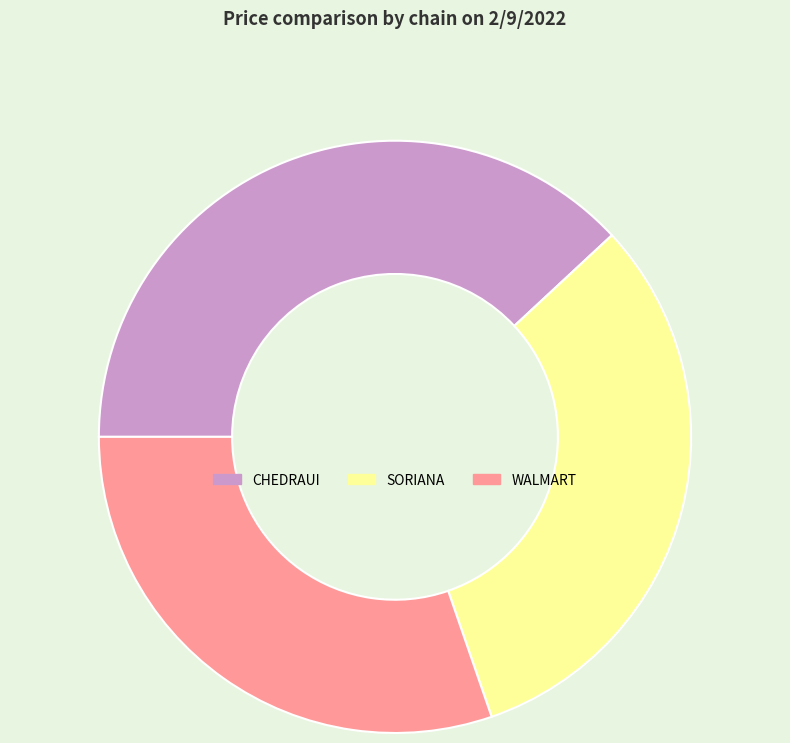

Which has a higher value, WALMART or CHEDRAUI?

CHEDRAUI